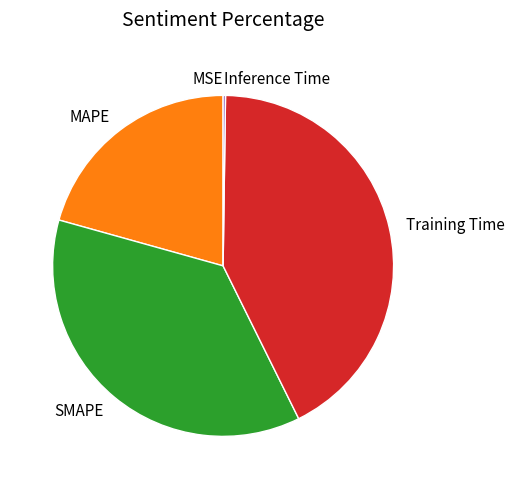

Is it true that SMAPE is 47% of the pie?

False